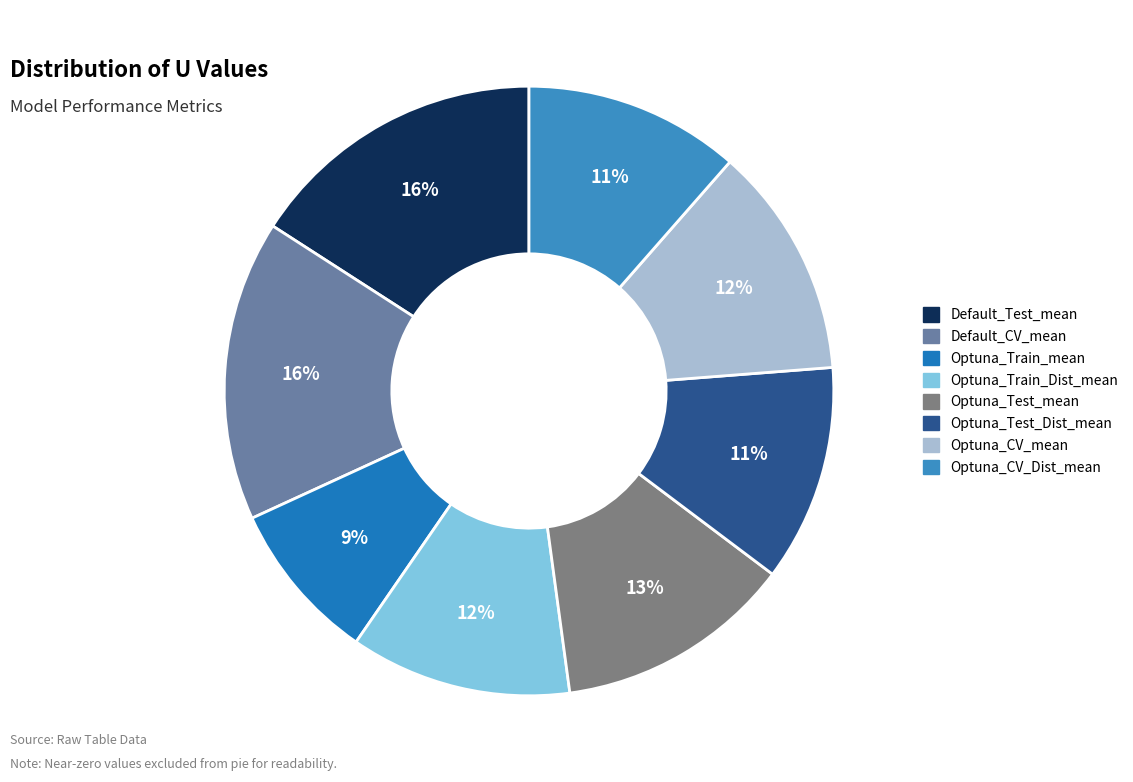

How many segments does this pie chart have?

8